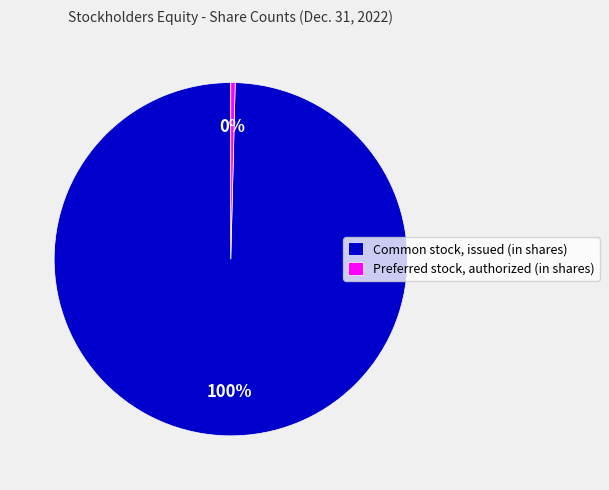

Which category has the smallest portion of the pie?

Preferred stock, authorized (in shares)